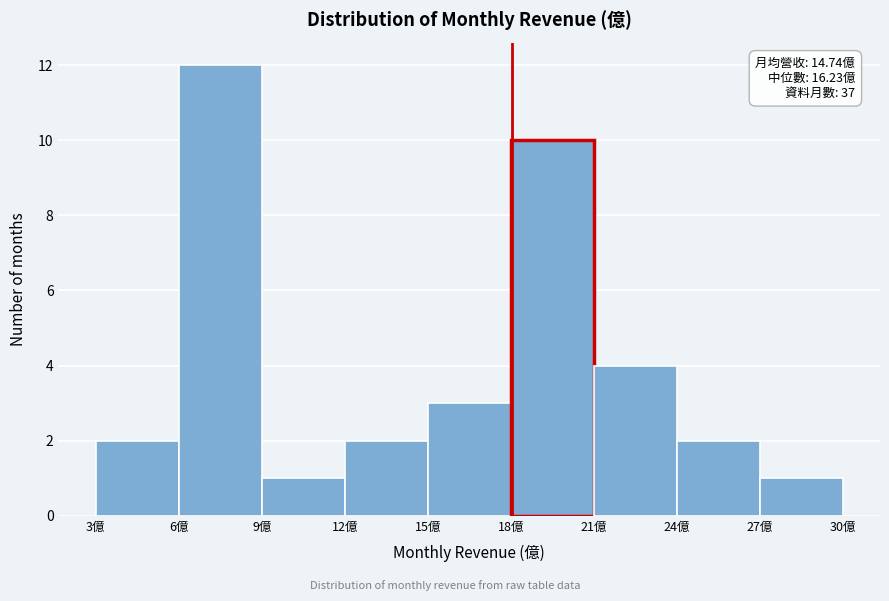

Over which range of the x-axis is the bar tallest?

6 to 9